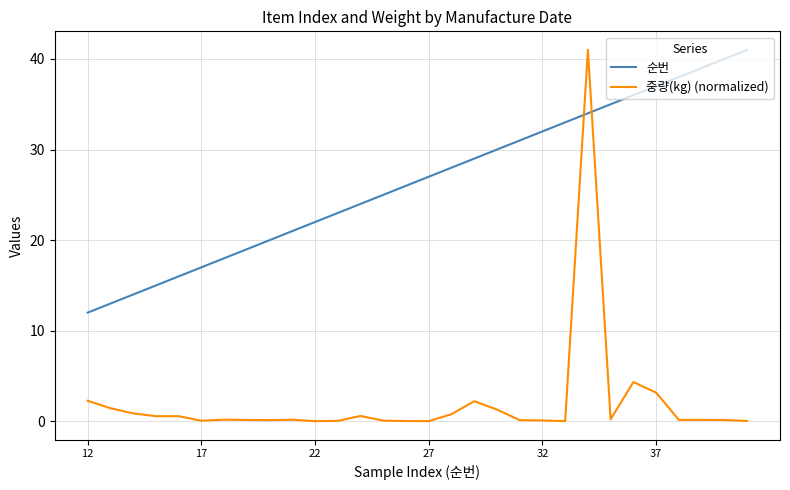

What is the maximum value shown in the chart?

41.0